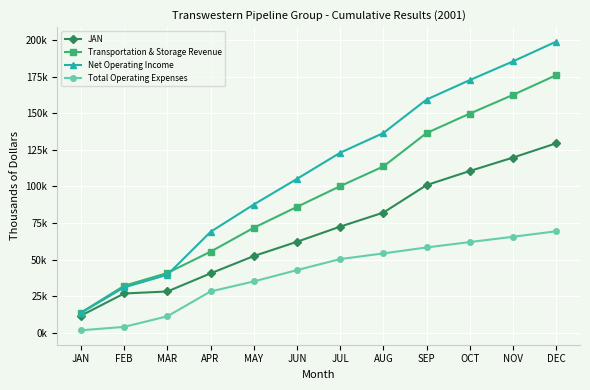

Where is Net Operating Income nearest to the value 106250?

JUN